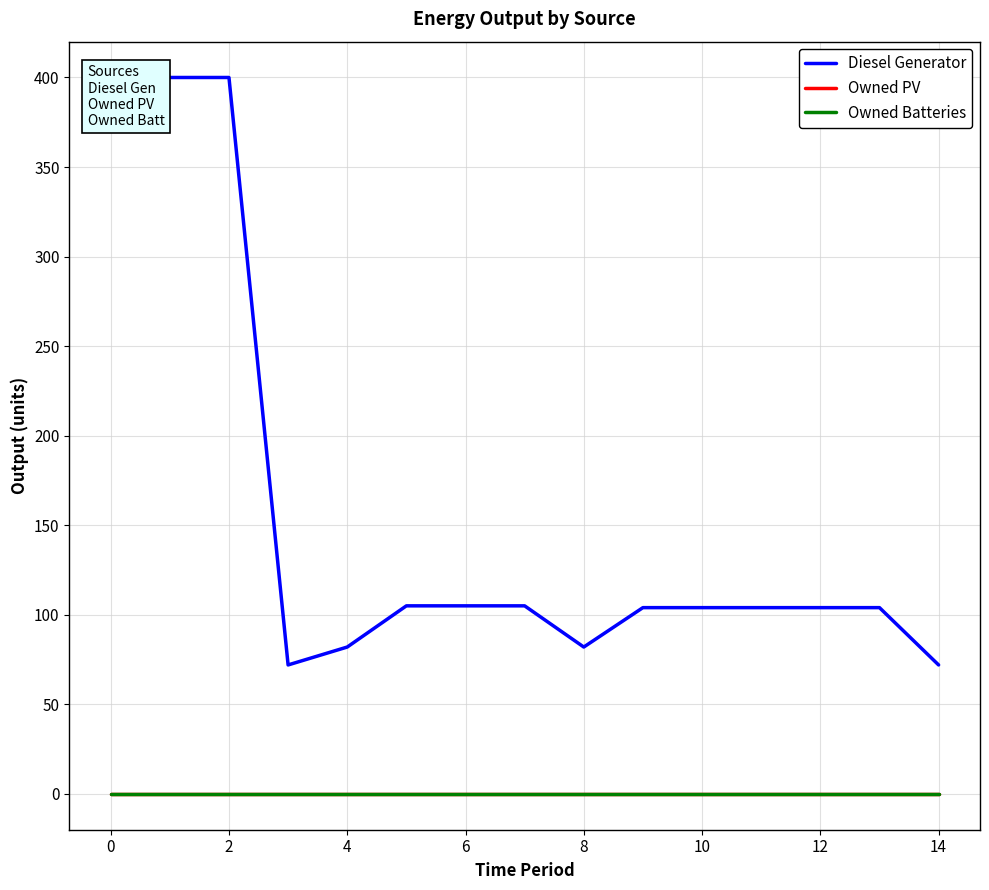

The Owned PV series shows 0 at 4. True or false?

True